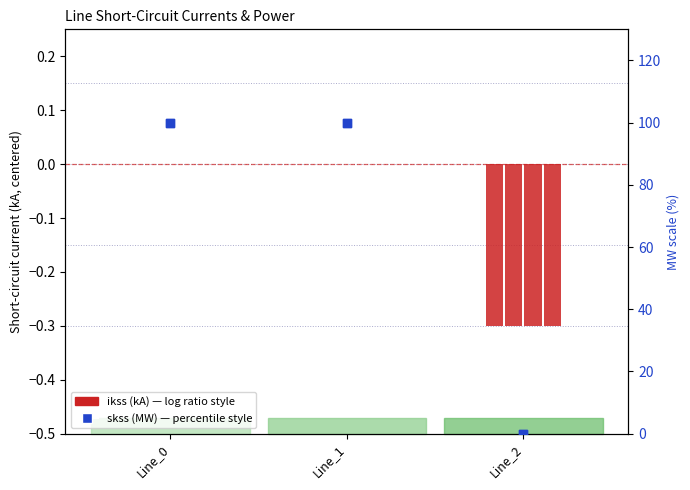

At how many categories does at least one series exceed 78?

2